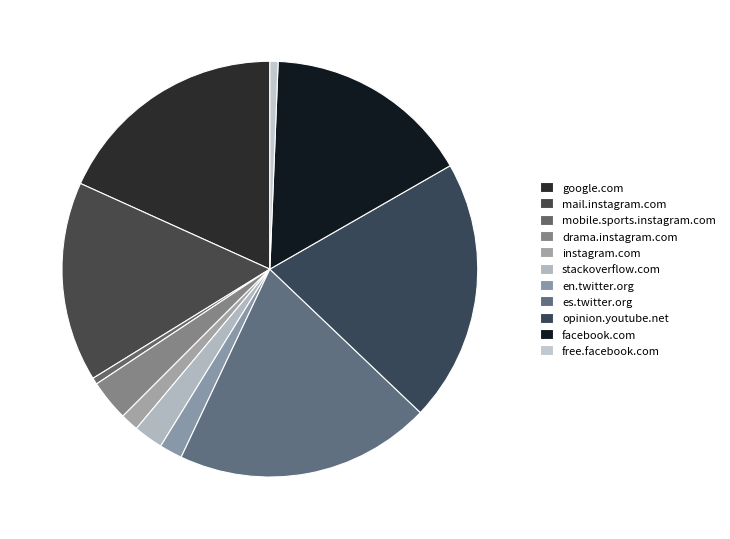

To the nearest percent, what is the average slice percentage?

9%